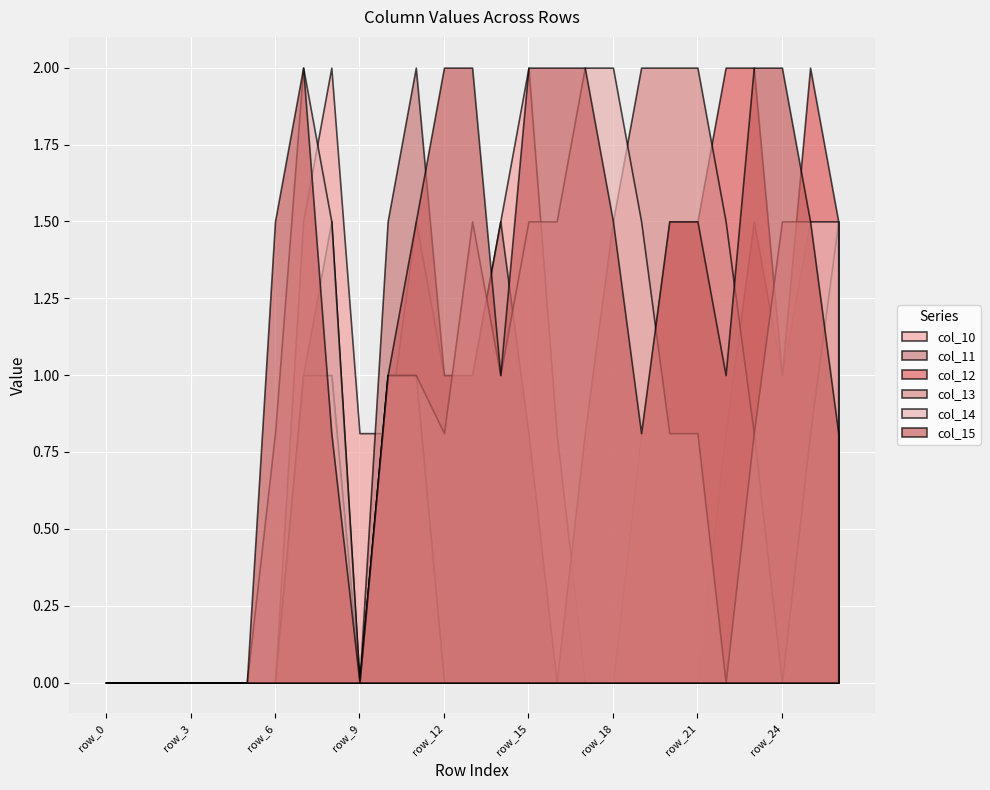

What is the difference between the maximum and second lowest values in the col_11 series?

2.0